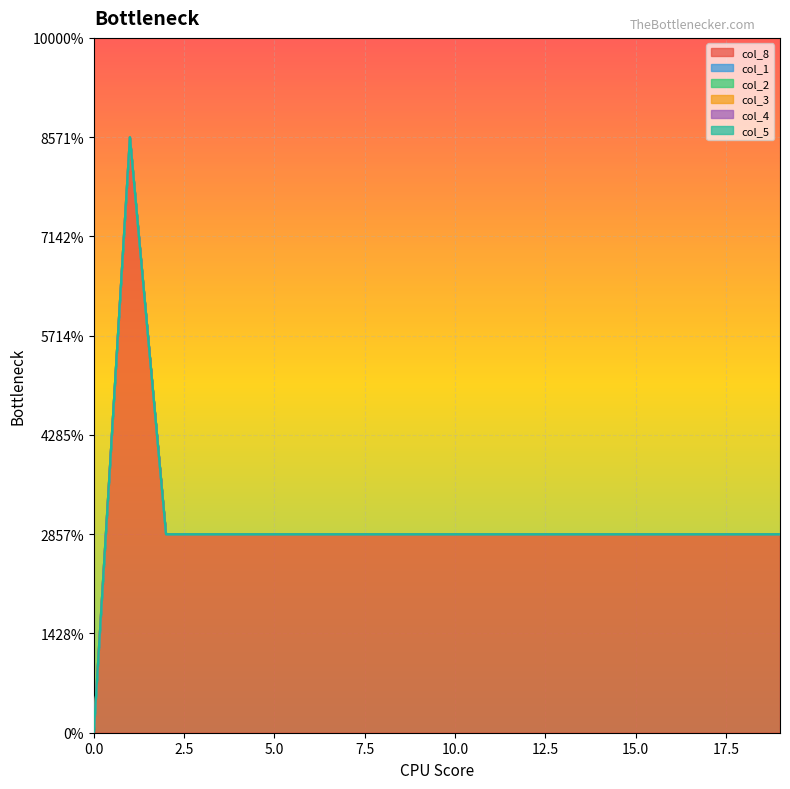

Reading left to right, list all the values displayed in this chart.

col_8: 0=0	1=3	2=1	3=1	4=1	5=1	6=1	7=1	8=1	9=1	10=1	11=1	12=1	13=1	14=1	15=1	16=1	17=1	18=1	19=1
col_1: 0=0	1=0	2=0	3=0	4=0	5=0	6=0	7=0	8=0	9=0	10=0	11=0	12=0	13=0	14=0	15=0	16=0	17=0	18=0	19=0
col_2: 0=0	1=0	2=0	3=0	4=0	5=0	6=0	7=0	8=0	9=0	10=0	11=0	12=0	13=0	14=0	15=0	16=0	17=0	18=0	19=0
col_3: 0=0	1=0	2=0	3=0	4=0	5=0	6=0	7=0	8=0	9=0	10=0	11=0	12=0	13=0	14=0	15=0	16=0	17=0	18=0	19=0
col_4: 0=0	1=0	2=0	3=0	4=0	5=0	6=0	7=0	8=0	9=0	10=0	11=0	12=0	13=0	14=0	15=0	16=0	17=0	18=0	19=0
col_5: 0=0	1=0	2=0	3=0	4=0	5=0	6=0	7=0	8=0	9=0	10=0	11=0	12=0	13=0	14=0	15=0	16=0	17=0	18=0	19=0